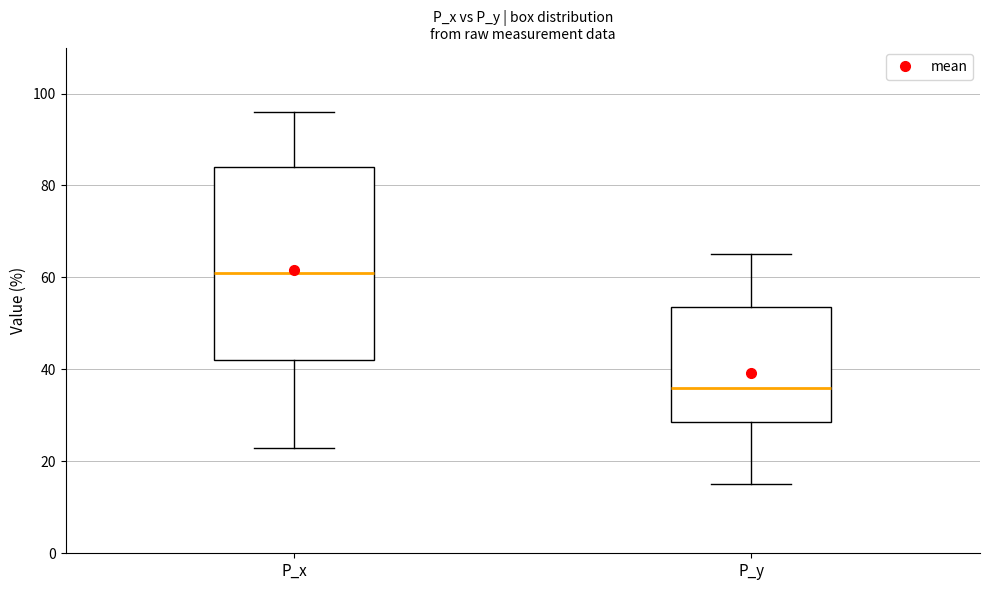

Reading left to right, read every box against the y-axis: the position of its median line, the range the box covers, and the ends of its whiskers. The values are not printed on the chart, so give them approximately, as read against the axis.

P_x: median 62, box 42 to 84, whiskers 24 to 96
P_y: median 36, box 28 to 54, whiskers 16 to 66